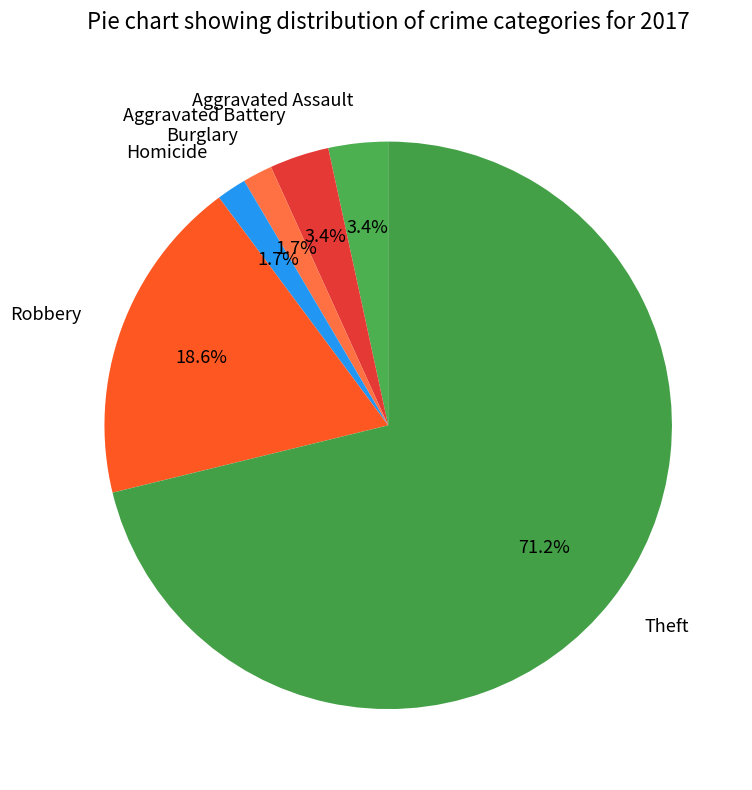

The Aggravated Battery slice represents 14% of the pie. True or false?

False